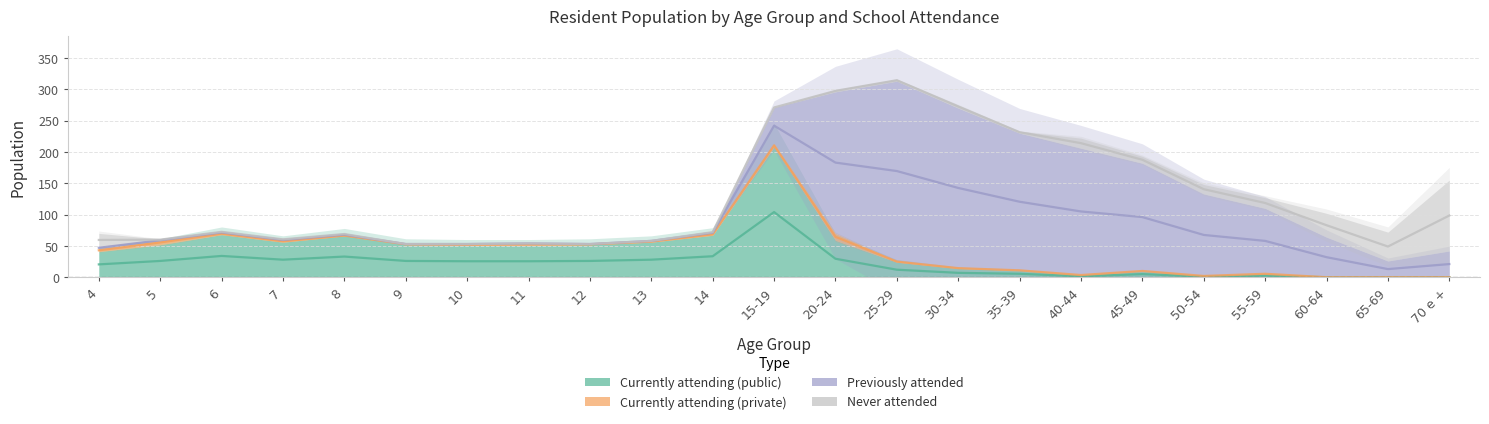

Reading left to right, transcribe all the data shown in this chart.

Currently attending (public): 4=41	5=52	6=68	7=56	8=66	9=52	10=51	11=51	12=52	13=56	14=67	15-19=208	20-24=59	25-29=24	30-34=14	35-39=11	40-44=3	45-49=10	50-54=2	55-59=5	60-64=0	65-69=0	70 e +=0
Currently attending (private): 4=4	5=7	6=3	7=3	8=1	9=1	10=2	11=3	12=1	13=2	14=3	15-19=5	20-24=11	25-29=2	30-34=1	35-39=0	40-44=1	45-49=0	50-54=0	55-59=1	60-64=0	65-69=0	70 e +=0
Previously attended: 4=4	5=0	6=1	7=1	8=2	9=0	10=0	11=0	12=0	13=0	14=2	15-19=58	20-24=226	25-29=287	30-34=255	35-39=219	40-44=202	45-49=172	50-54=131	55-59=104	60-64=64	65-69=26	70 e +=42
Never attended: 4=21	5=2	6=1	7=1	8=0	9=0	10=0	11=0	12=0	13=0	14=0	15-19=0	20-24=3	25-29=3	30-34=5	35-39=3	40-44=16	45-49=11	50-54=15	55-59=17	60-64=38	65-69=46	70 e +=113